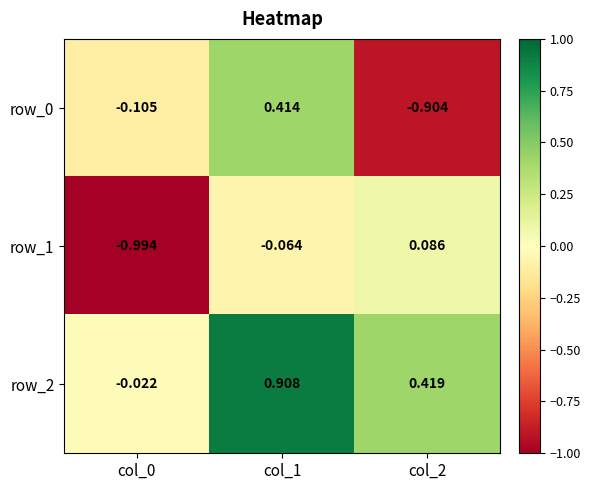

Is the value of row_1 at col_0 greater than the value of row_0 at col_0?

No